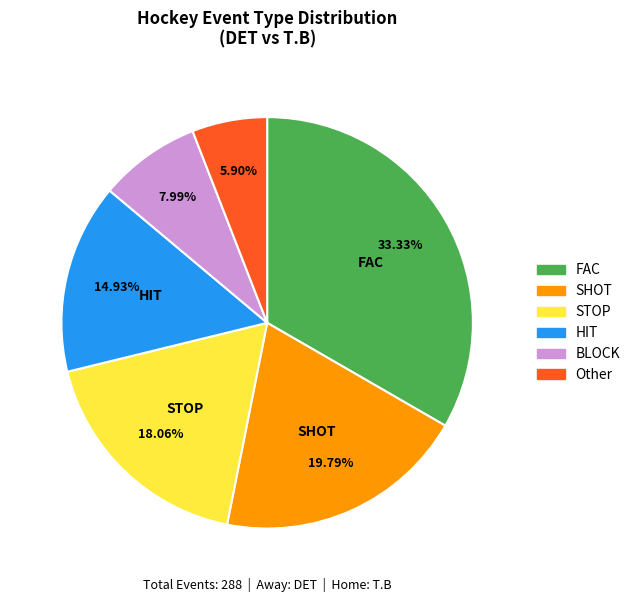

Which slice is the smallest?

Other